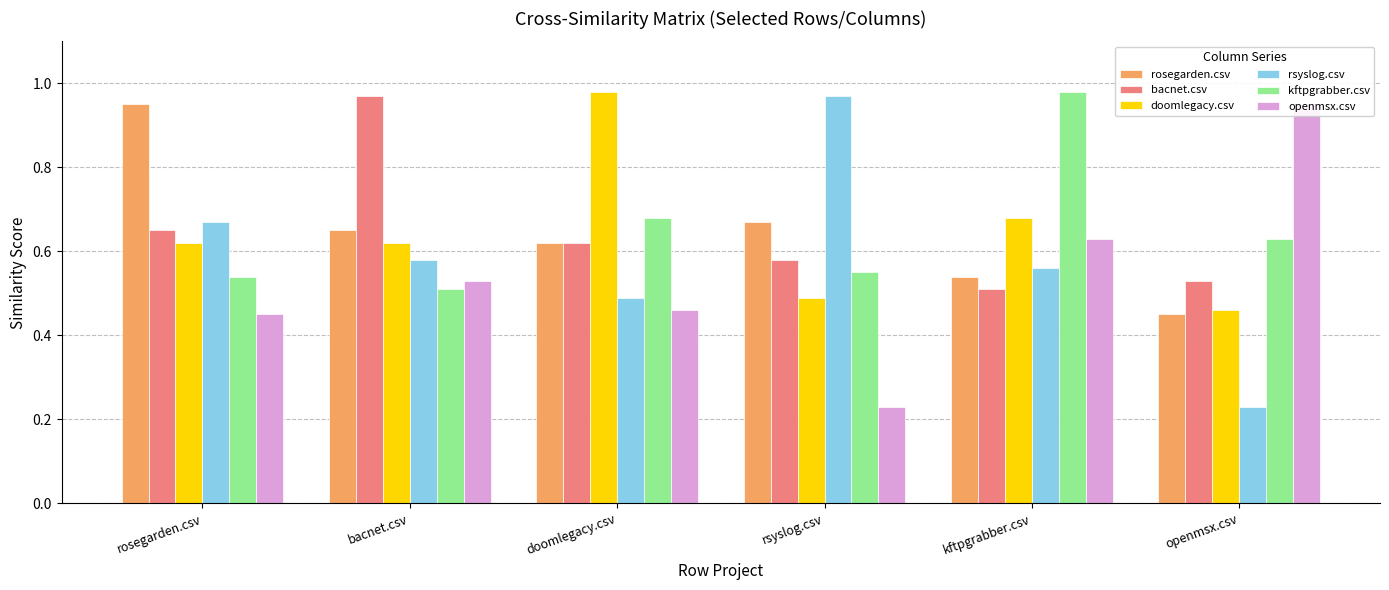

What is the spread (max minus min) of values at bacnet.csv?

0.5